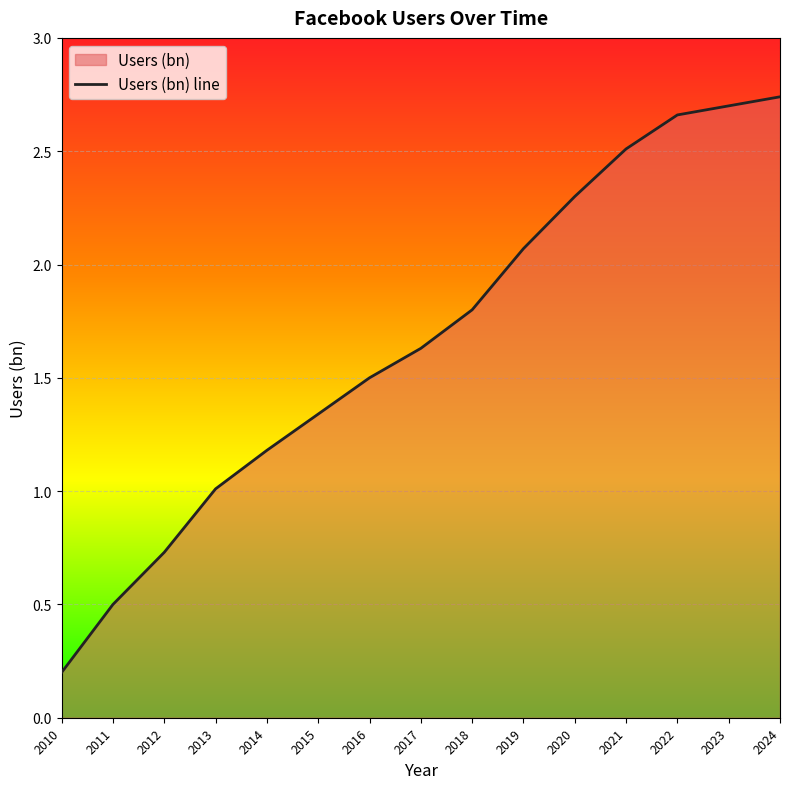

List the labels in order of value, largest first.

2024, 2023, 2022, 2021, 2020, 2019, 2018, 2017, 2016, 2015, 2014, 2013, 2012, 2011, 2010